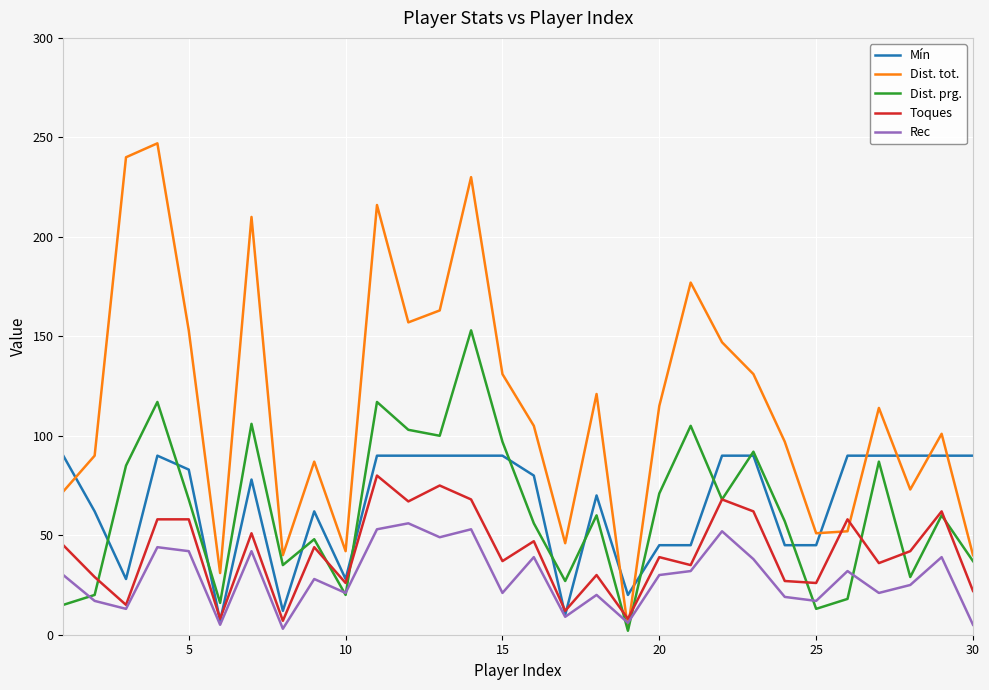

What is the lowest value of the Mín series?

7